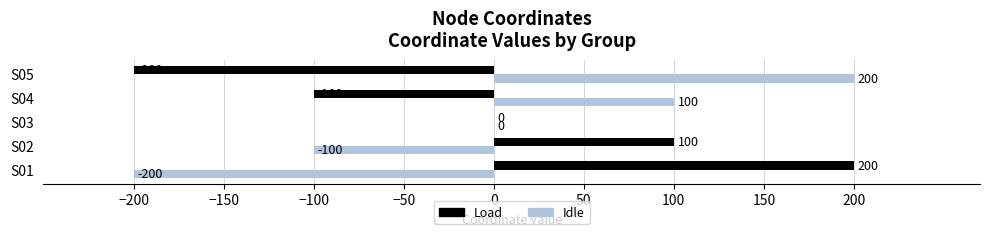

What is the sum of the Idle values at S03 and S05?

200